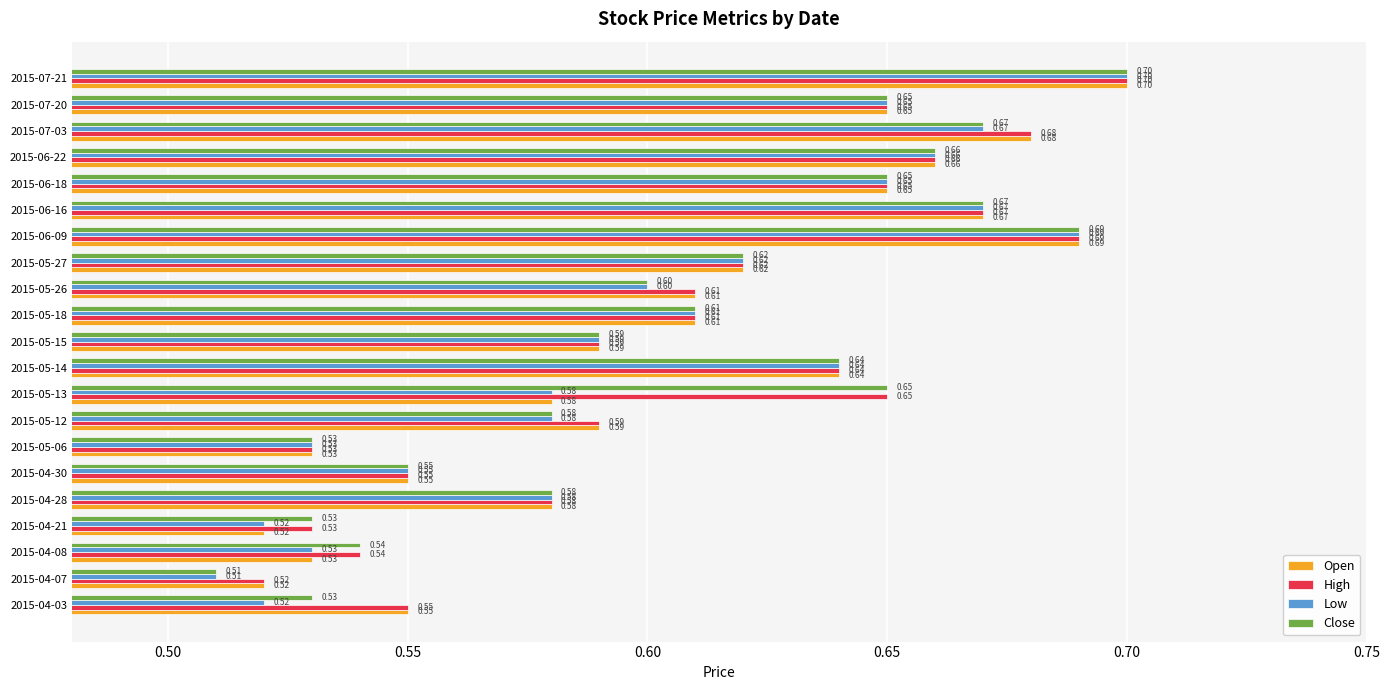

At how many categories does at least one series exceed 0?

21